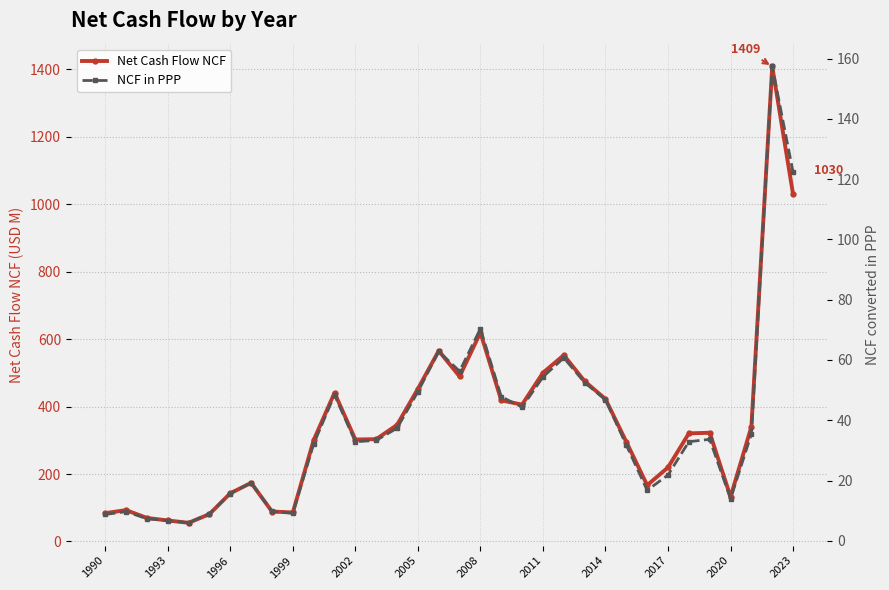

Is the value of Net Cash Flow NCF at 28 greater than the value of NCF in PPP at 14?

Yes